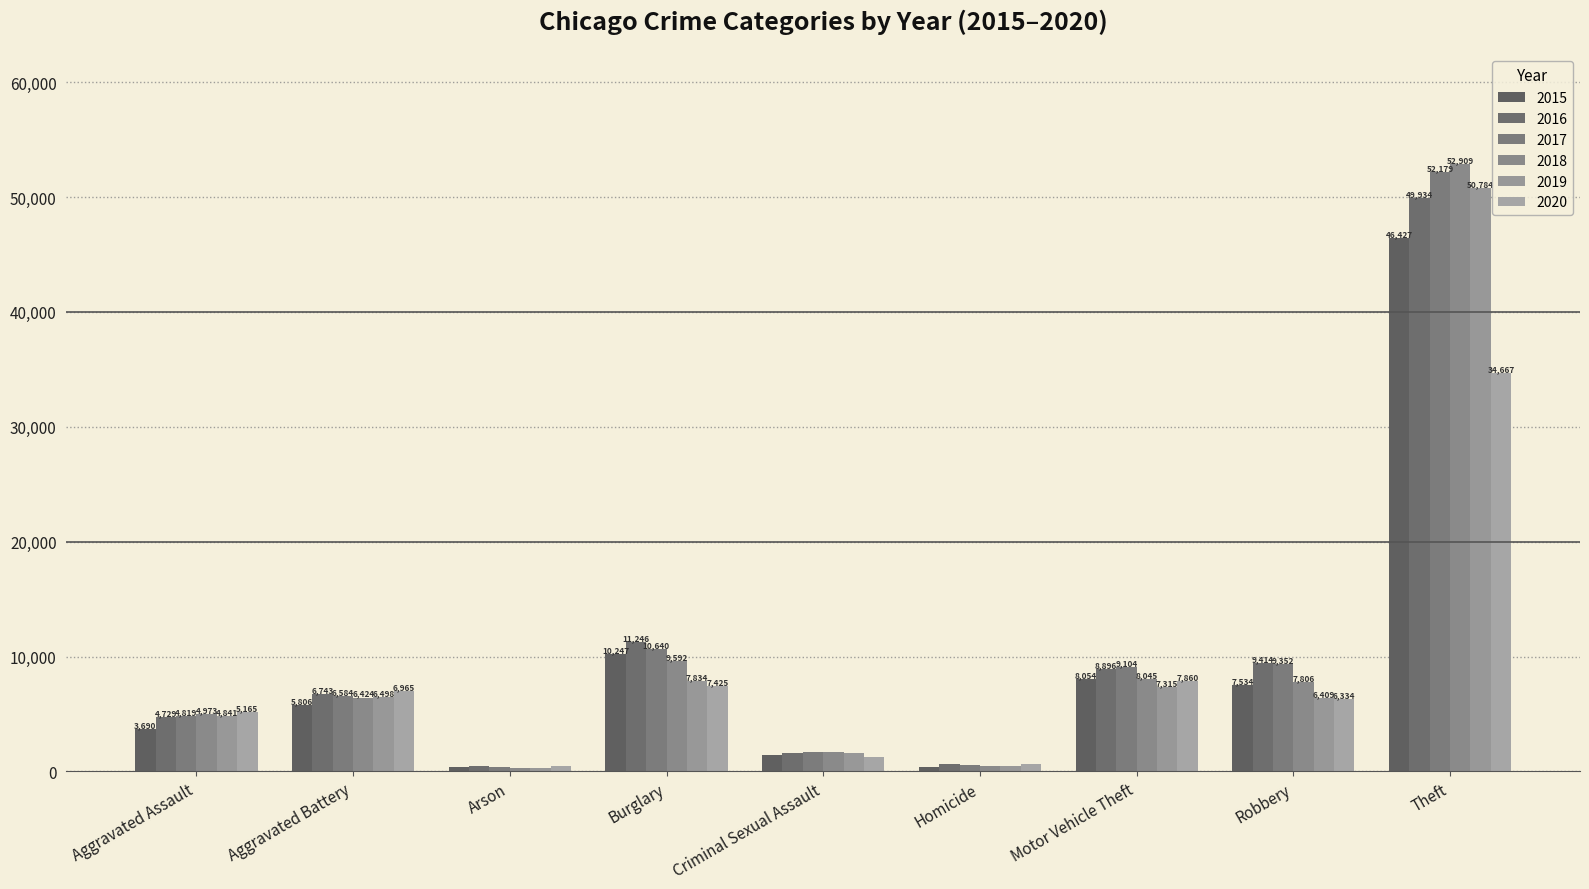

Reading left to right, list all the values displayed in this chart.

2015: Aggravated Assault=3690	Aggravated Battery=5806	Arson=362	Burglary=10247	Criminal Sexual Assault=1446	Homicide=416	Motor Vehicle Theft=8054	Robbery=7534	Theft=46427
2016: Aggravated Assault=4729	Aggravated Battery=6743	Arson=428	Burglary=11246	Criminal Sexual Assault=1583	Homicide=616	Motor Vehicle Theft=8896	Robbery=9414	Theft=49934
2017: Aggravated Assault=4819	Aggravated Battery=6584	Arson=378	Burglary=10640	Criminal Sexual Assault=1674	Homicide=581	Motor Vehicle Theft=9104	Robbery=9352	Theft=52179
2018: Aggravated Assault=4973	Aggravated Battery=6424	Arson=305	Burglary=9592	Criminal Sexual Assault=1695	Homicide=489	Motor Vehicle Theft=8045	Robbery=7806	Theft=52909
2019: Aggravated Assault=4841	Aggravated Battery=6498	Arson=296	Burglary=7834	Criminal Sexual Assault=1630	Homicide=426	Motor Vehicle Theft=7315	Robbery=6409	Theft=50784
2020: Aggravated Assault=5165	Aggravated Battery=6965	Arson=481	Burglary=7425	Criminal Sexual Assault=1261	Homicide=651	Motor Vehicle Theft=7860	Robbery=6334	Theft=34667